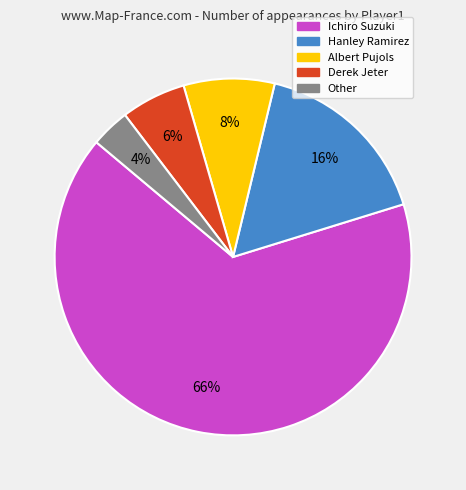

To the nearest percent, what portion does Hanley Ramirez represent?

16%